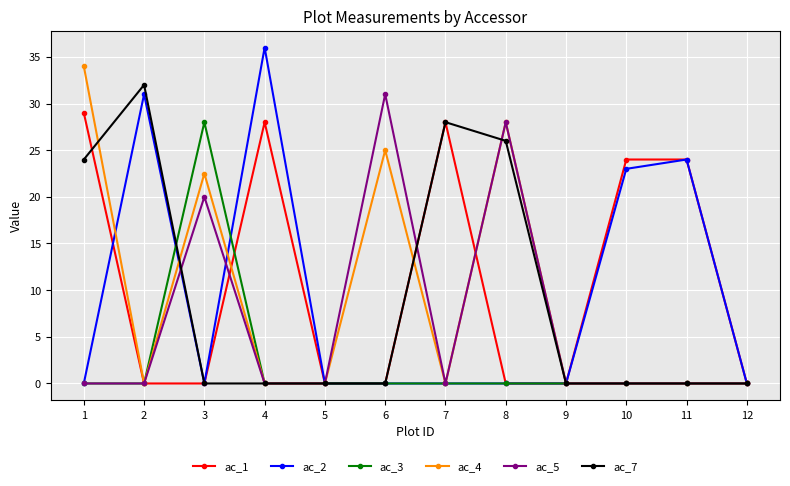

Which series has the largest range (max minus min)?

ac_2